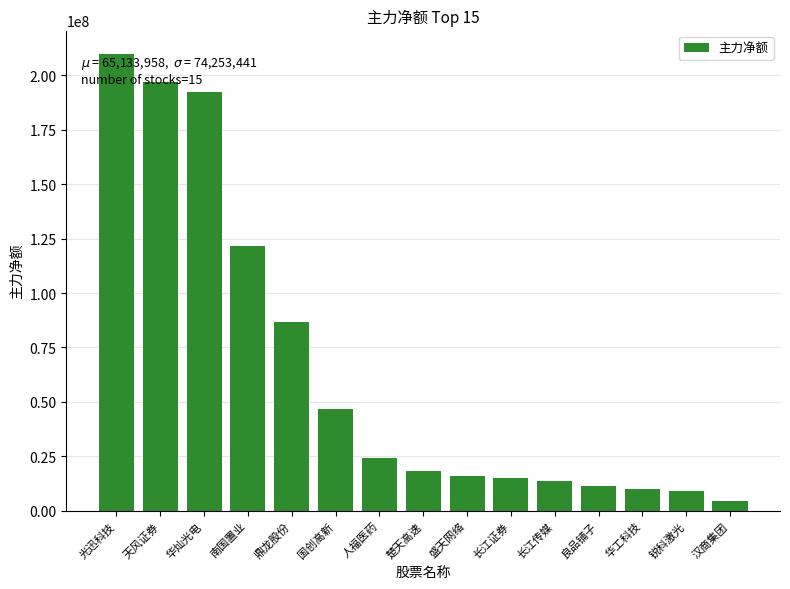

What is the label of the 9th bar from the right?

人福医药